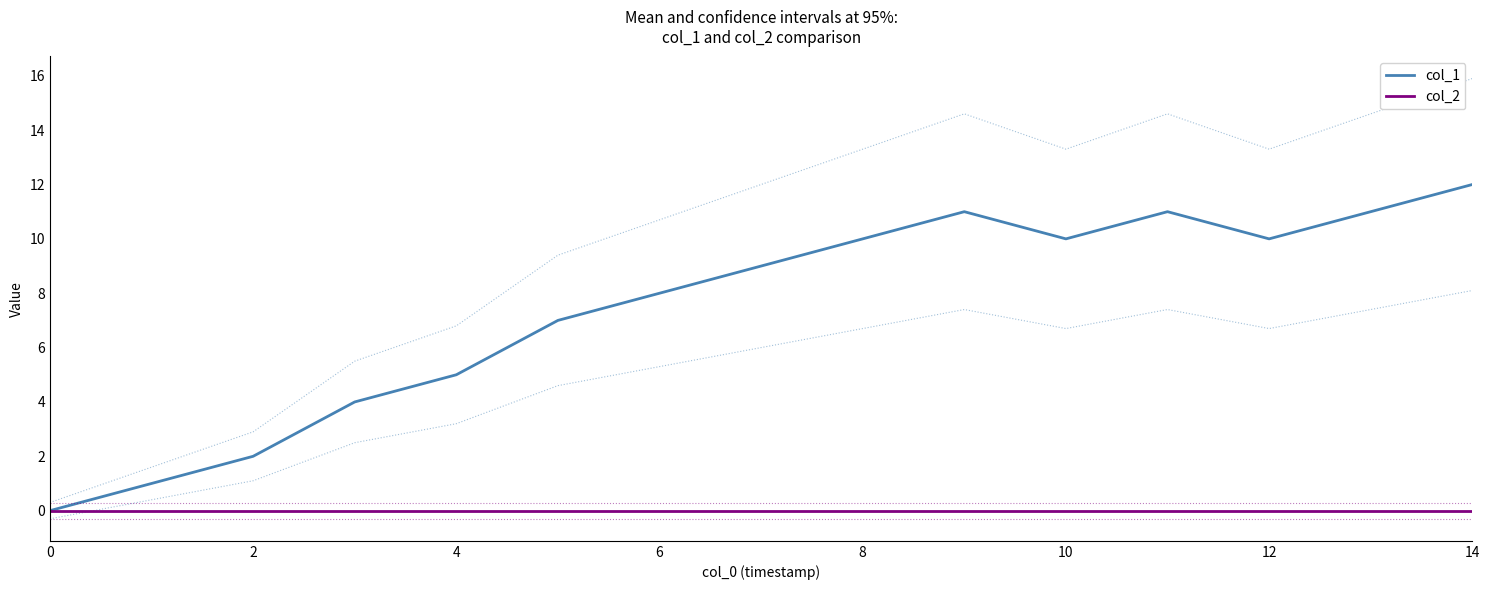

True or false: col_2 and col_1 cross at least once.

False